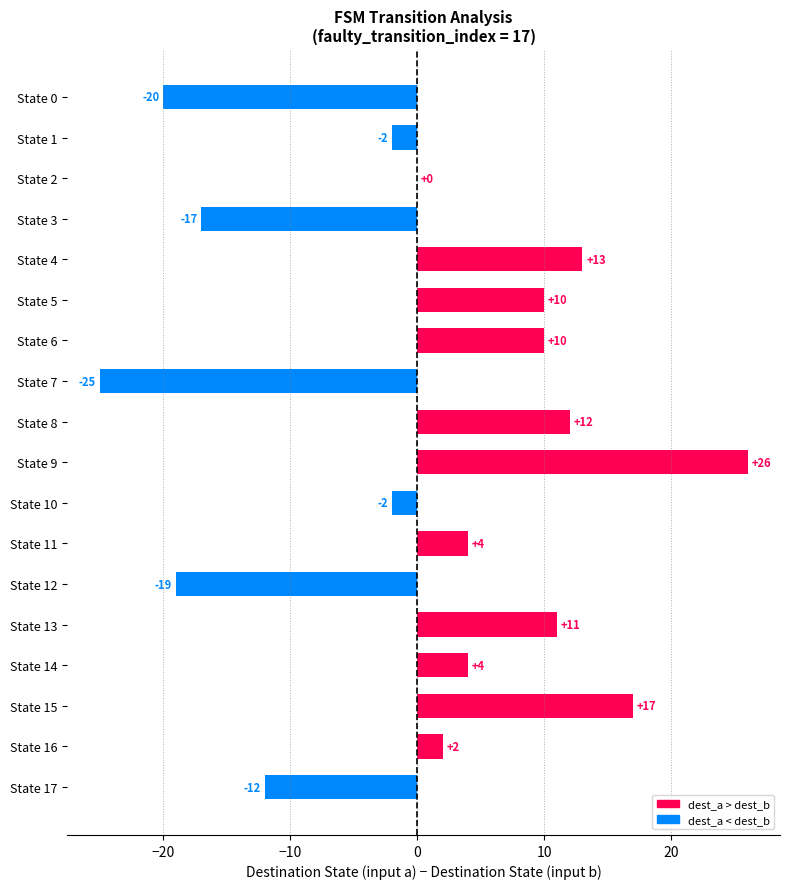

What is the change in value from State 7 to State 1?

+23